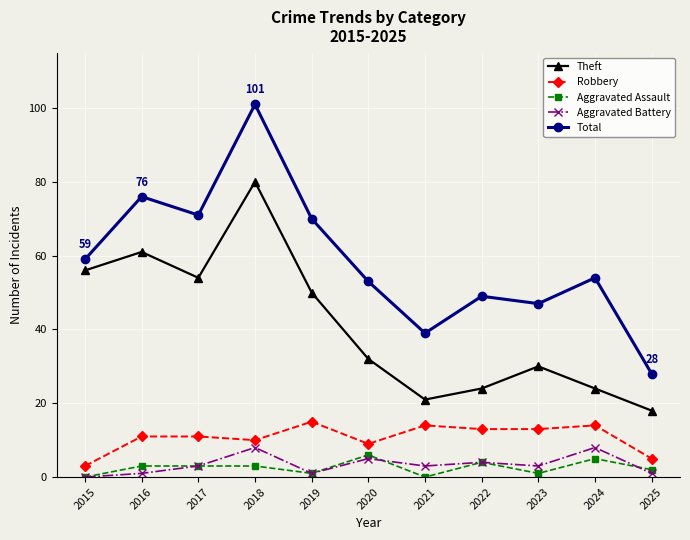

Reading left to right, what are all the values shown in this chart?

Theft: 56	61	54	80	50	32	21	24	30	24	18
Robbery: 3	11	11	10	15	9	14	13	13	14	5
Aggravated Assault: 0	3	3	3	1	6	0	4	1	5	2
Aggravated Battery: 0	1	3	8	1	5	3	4	3	8	1
Total: 59	76	71	101	70	53	39	49	47	54	28